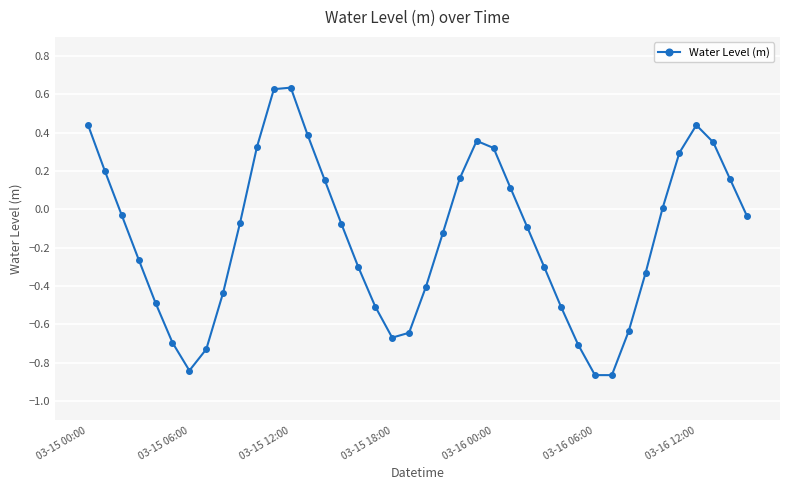

What is the sum of all values?

-5.6